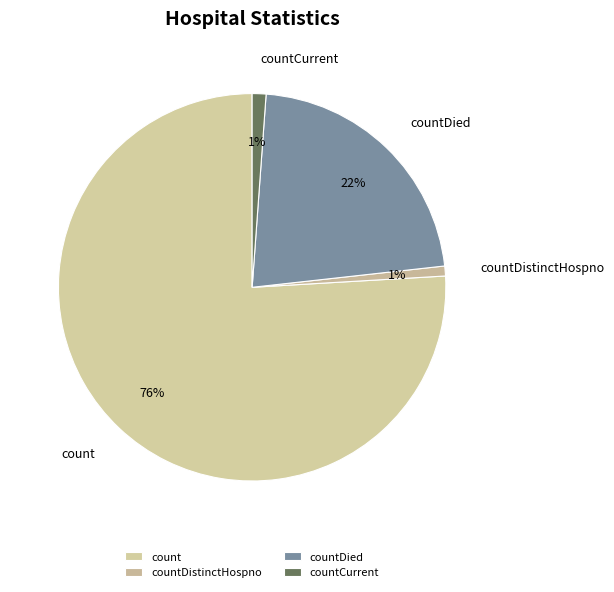

To the nearest percent, what percentage of the pie is count?

76%